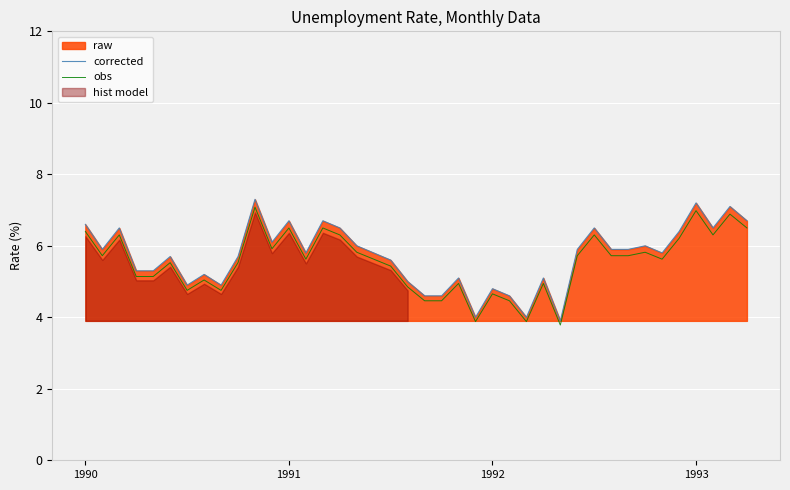

What is the minimum value for obs?

3.8